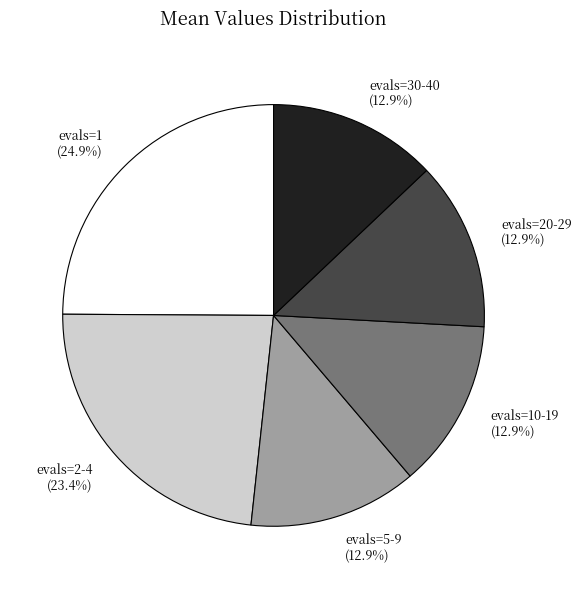

What is the largest slice in the pie chart?

evals=1 (24.9%)